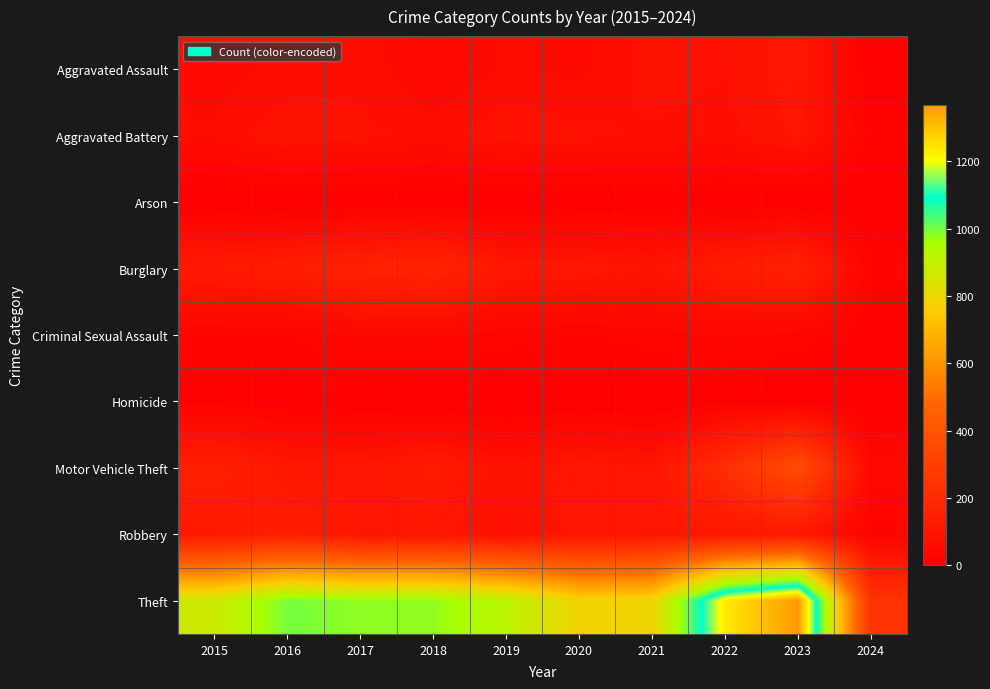

Between 2021 and 2016, which is larger?

2021